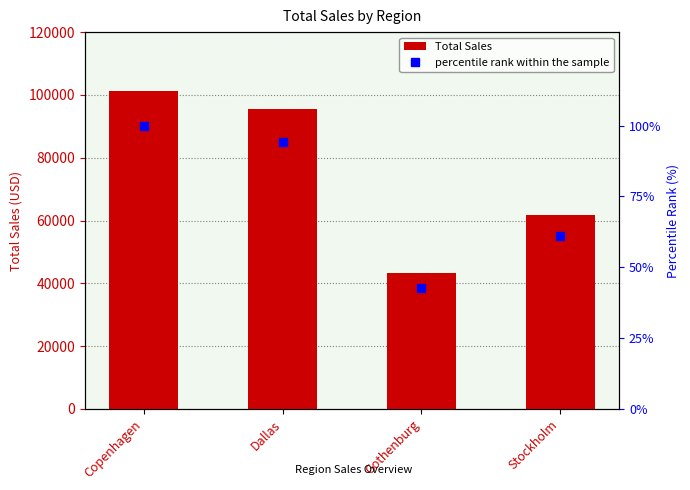

Reading left to right, what are all the values shown in this chart?

Total Sales: Copenhagen=101295.1	Dallas=95503.1	Gothenburg=43310.6	Stockholm=61876.8
percentile rank within the sample: Copenhagen=100.0	Dallas=94.3	Gothenburg=42.8	Stockholm=61.1